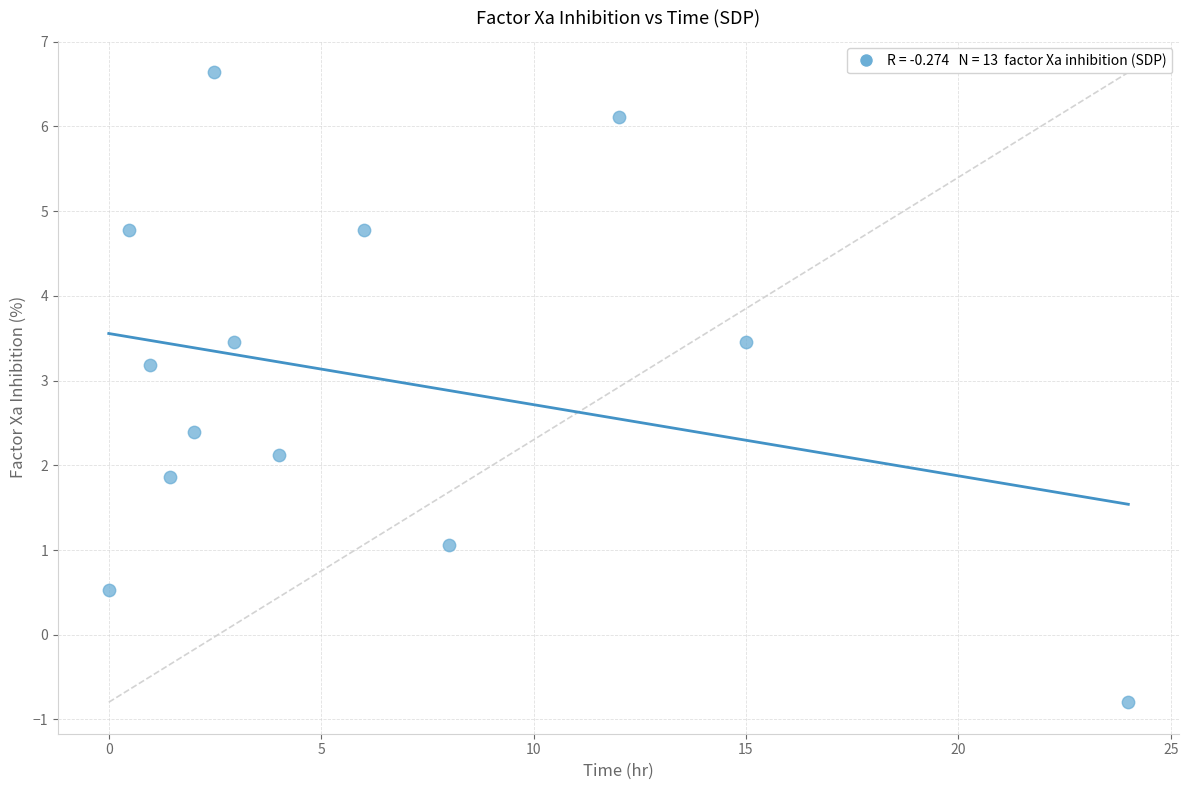

What is the range of Y values (max minus min)?

7.4